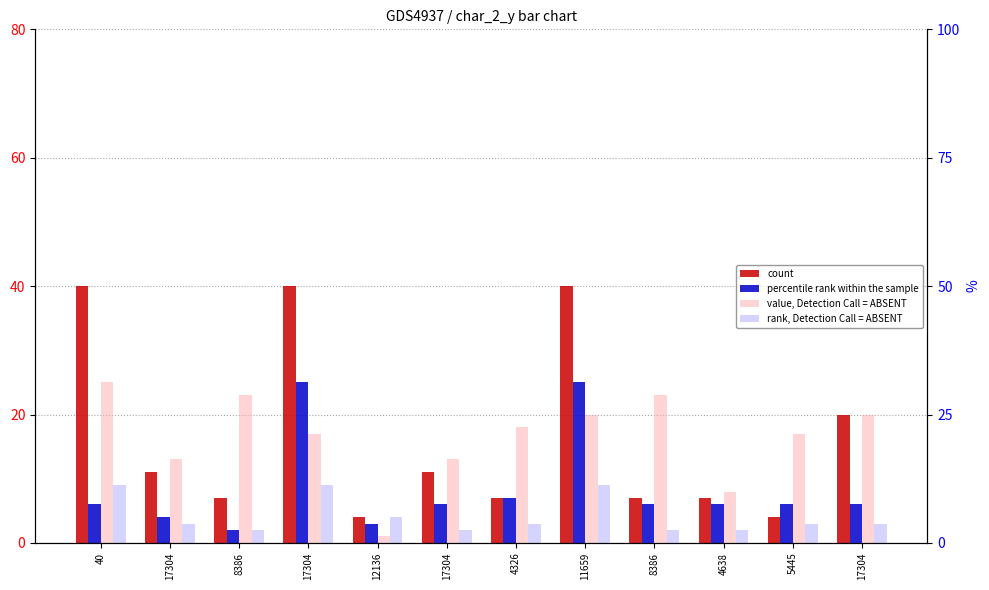

Which has a higher value, 5445 or 40?

40